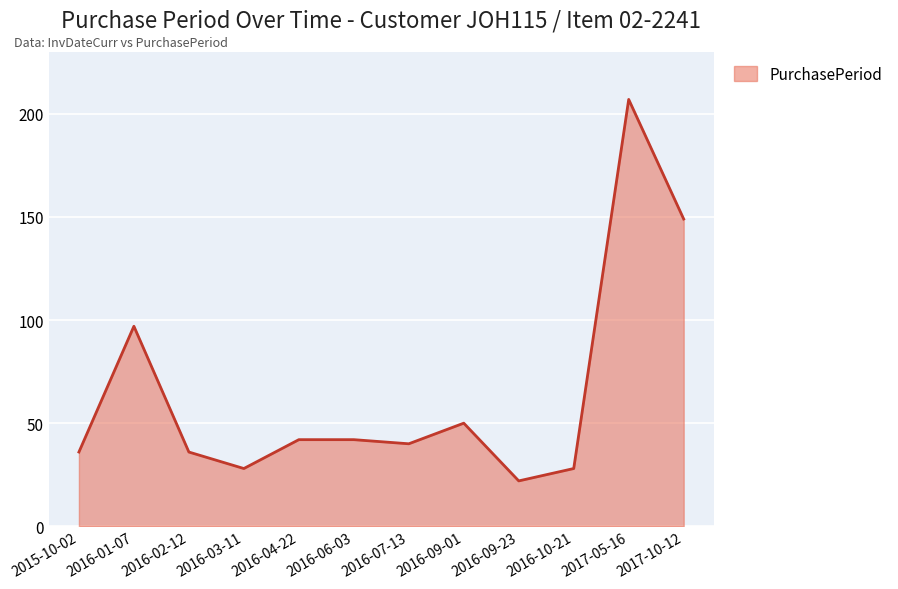

At which category does the data reach its first local valley?

2016-03-11